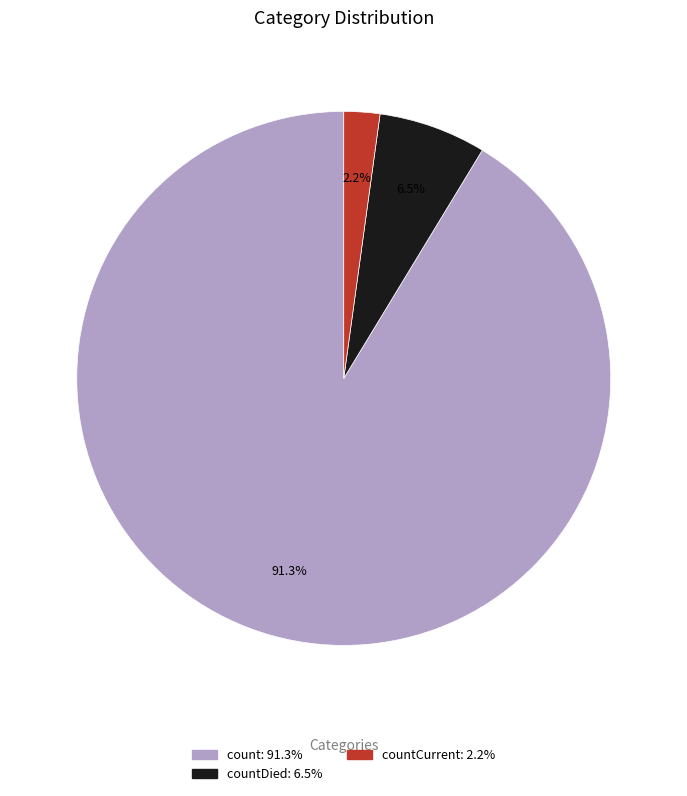

Is there any slice that represents more than half of the pie?

Yes